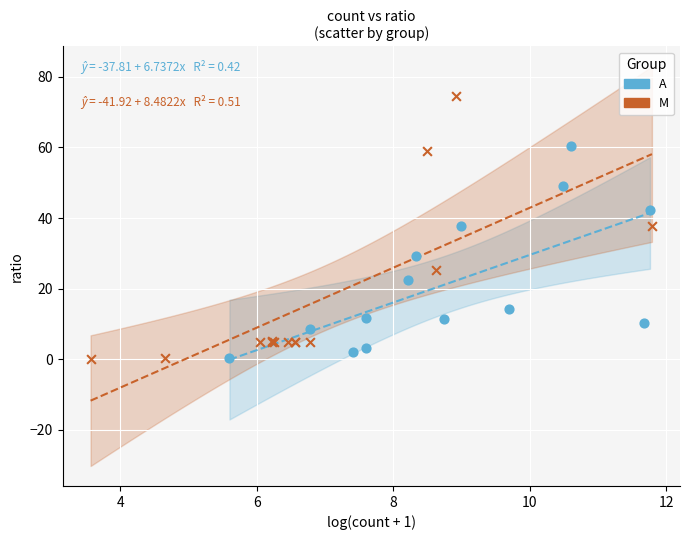

Which series contains the highest Y value?

M